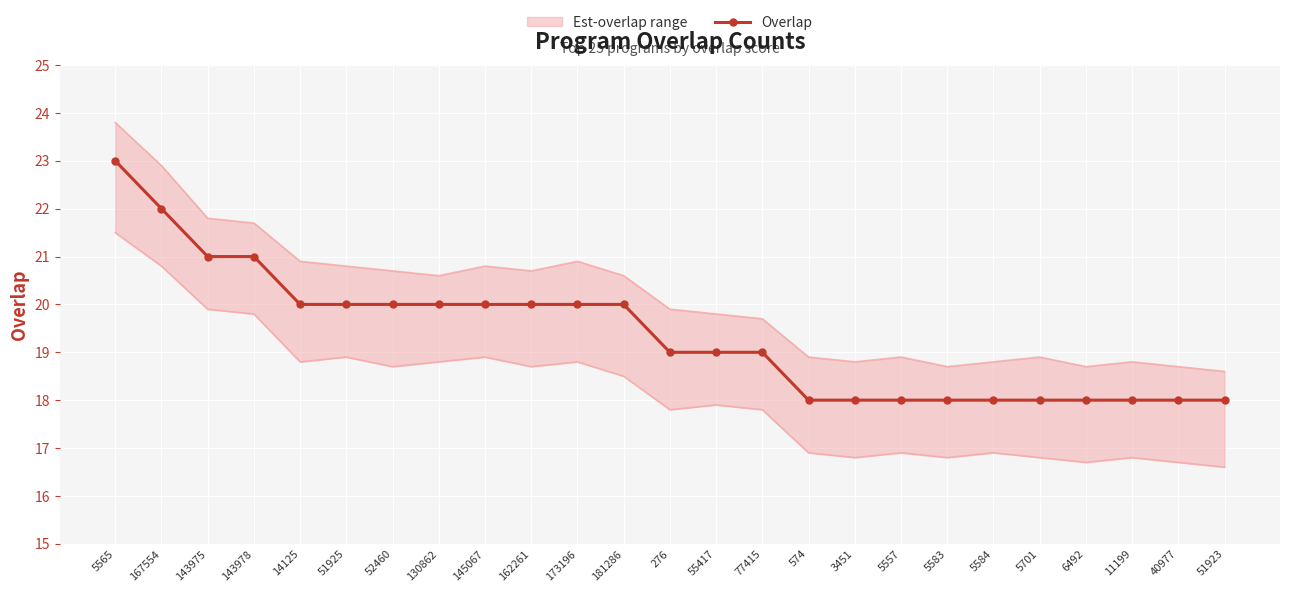

What is the difference between the maximum and minimum values?

5